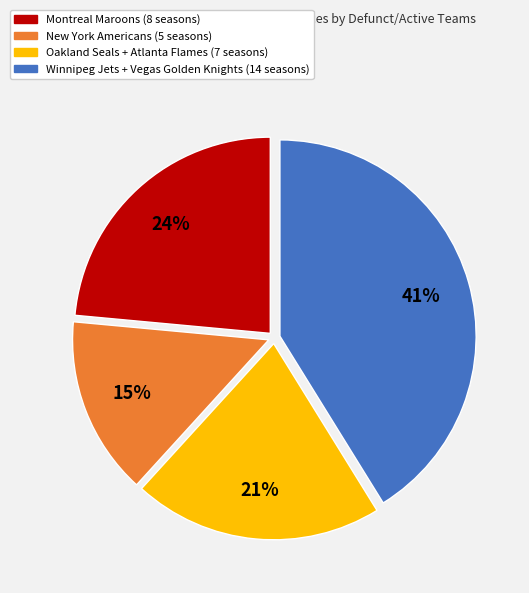

To the nearest percent, what is the difference between the largest and smallest slice percentages?

26%